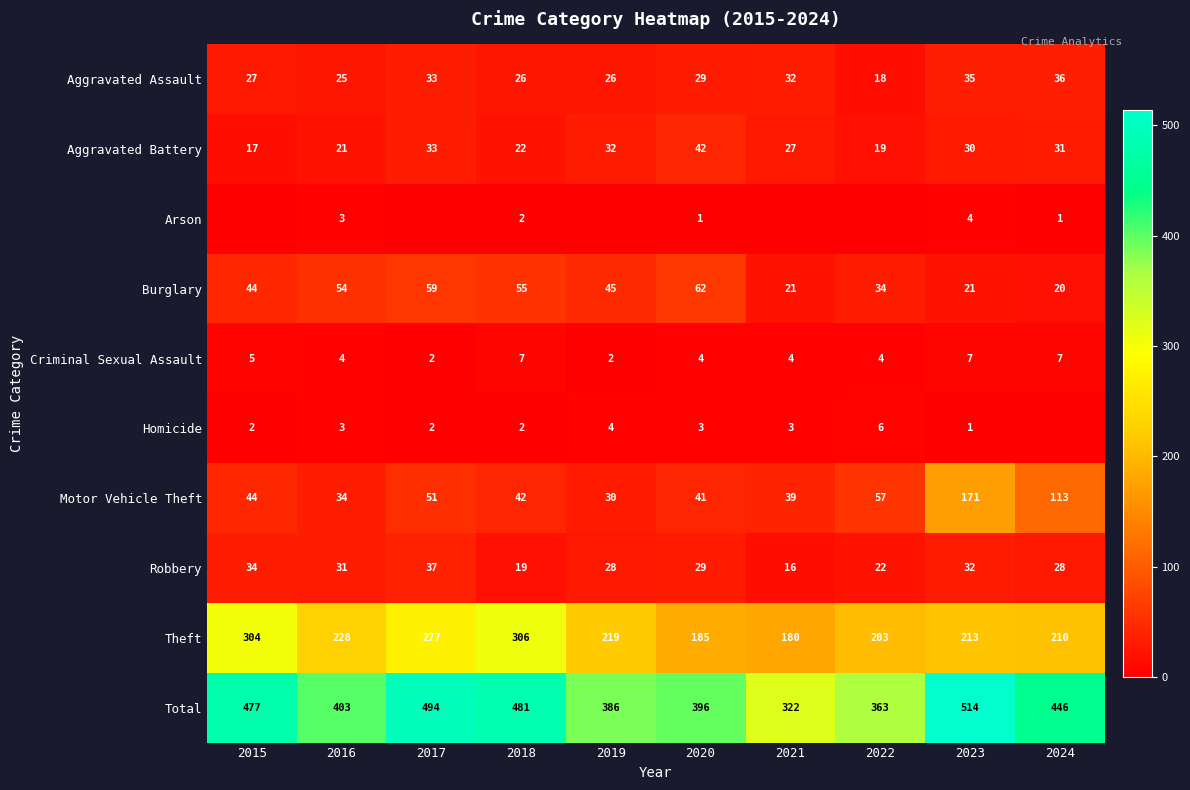

What is the difference between the Homicide values at 2020 and 2019?

1